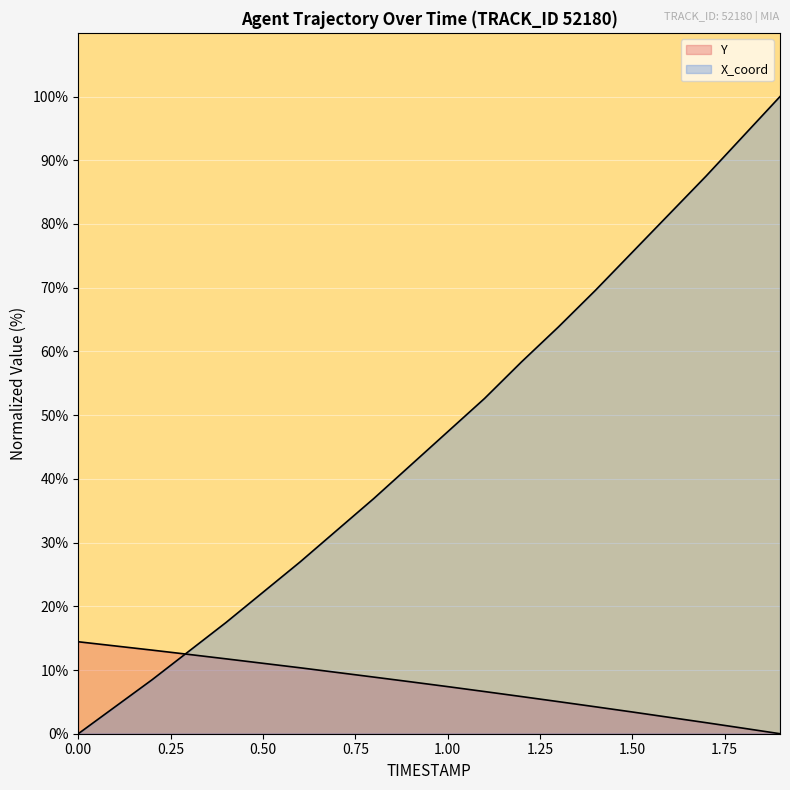

The value of X_coord at 1.6 is 122.1. True or false?

False